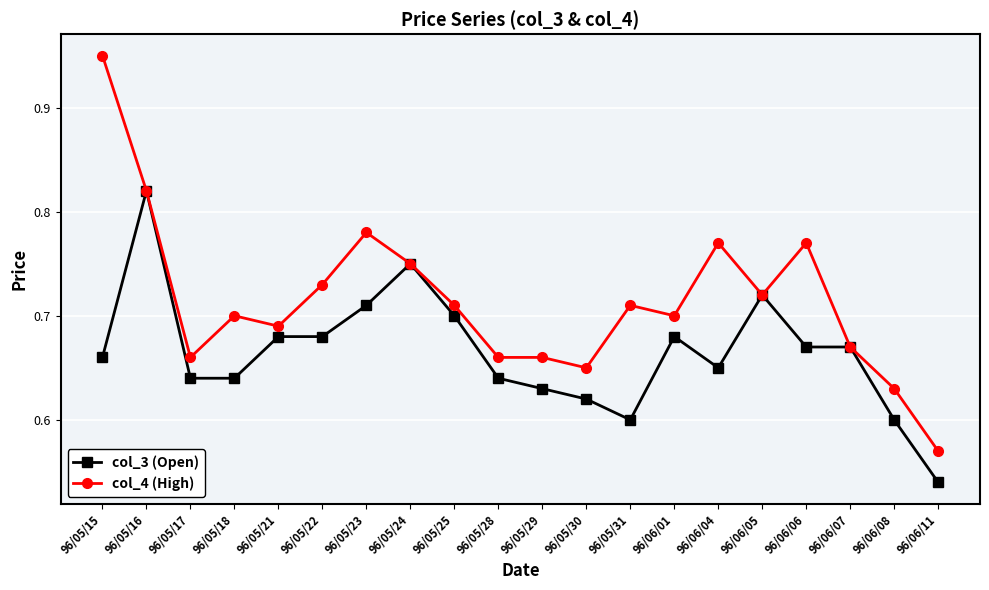

At which label is col_4 (High) closest to 0?

96/06/11